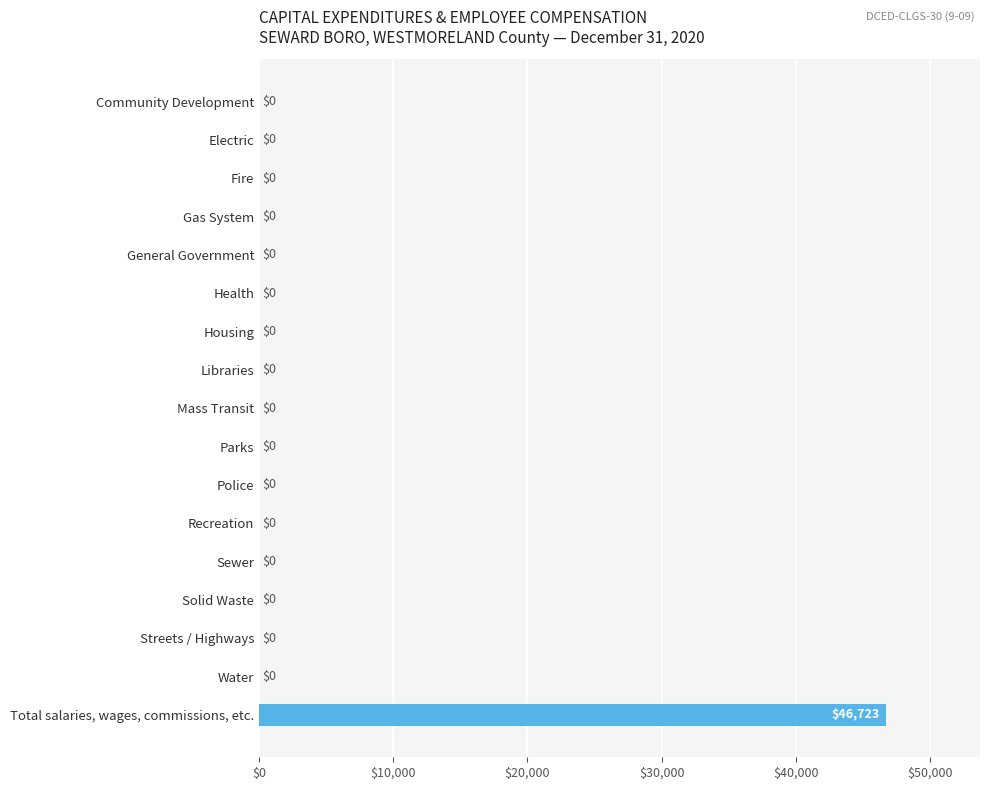

What is the sum of all values?

46723